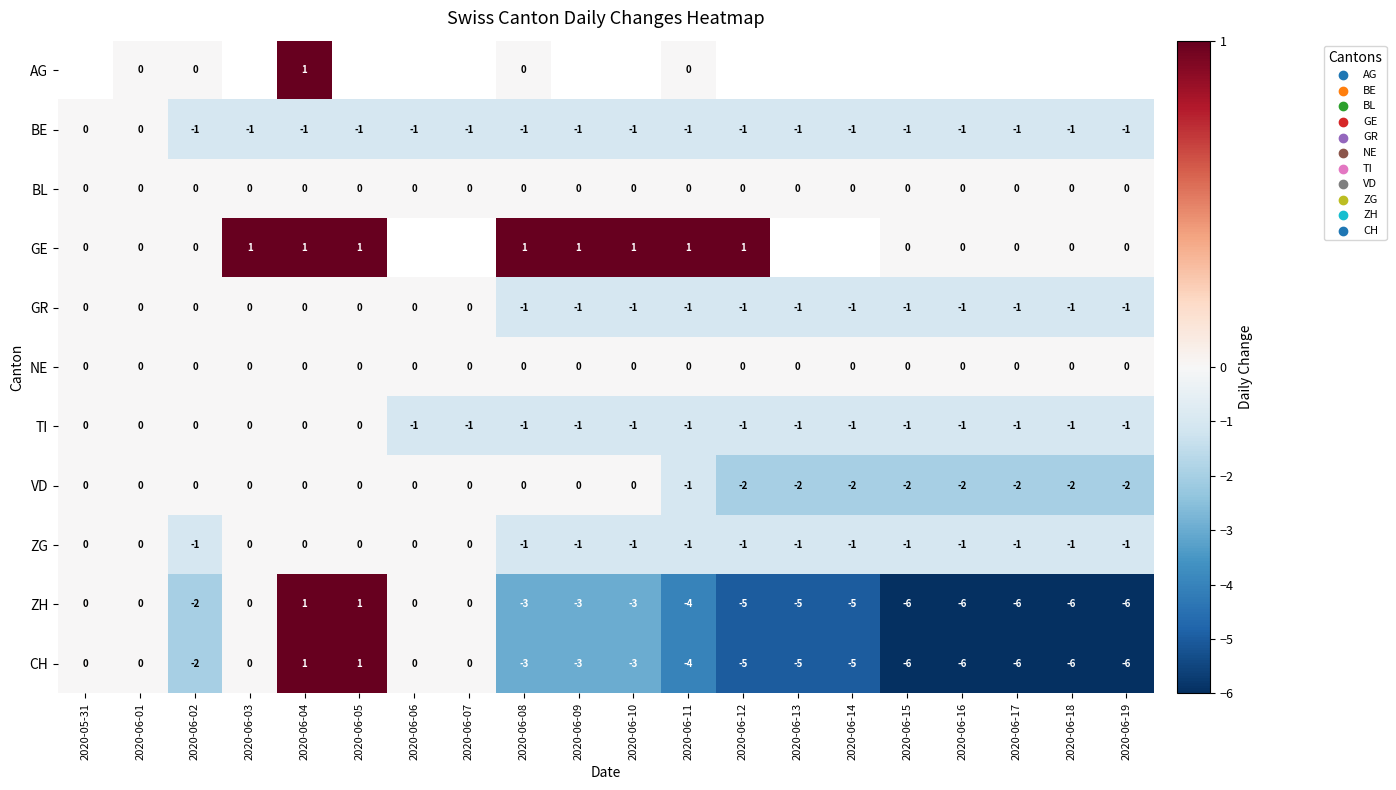

At which label does CH first exceed -3?

2020-05-31